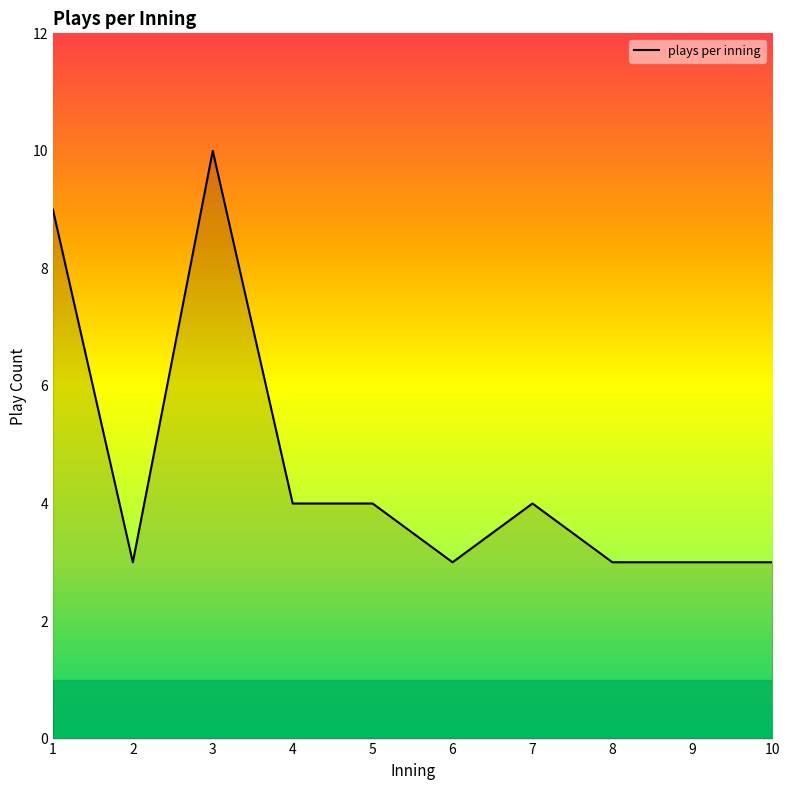

Where does the data first go above 4?

1